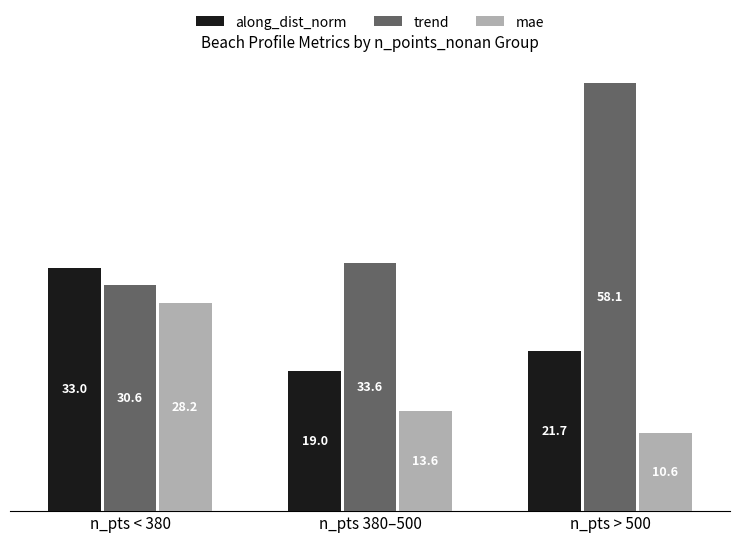

At which label does along_dist_norm first exceed 21?

n_pts < 380